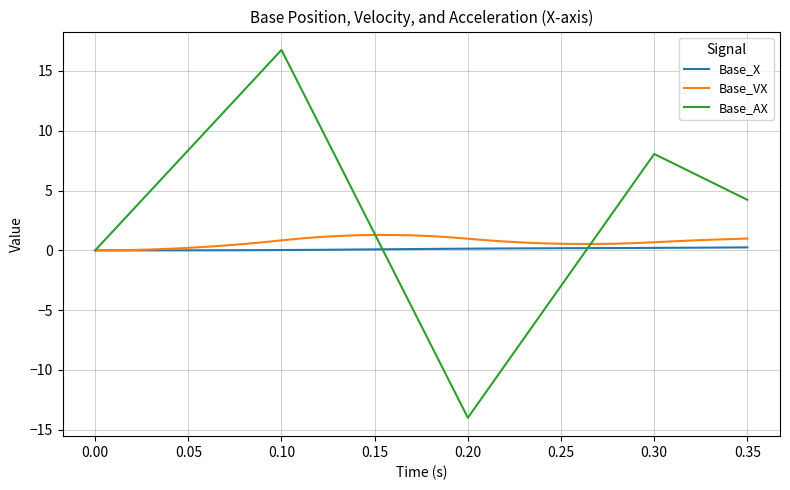

True or false: Base_VX has more than 0 points higher than both neighbors.

True